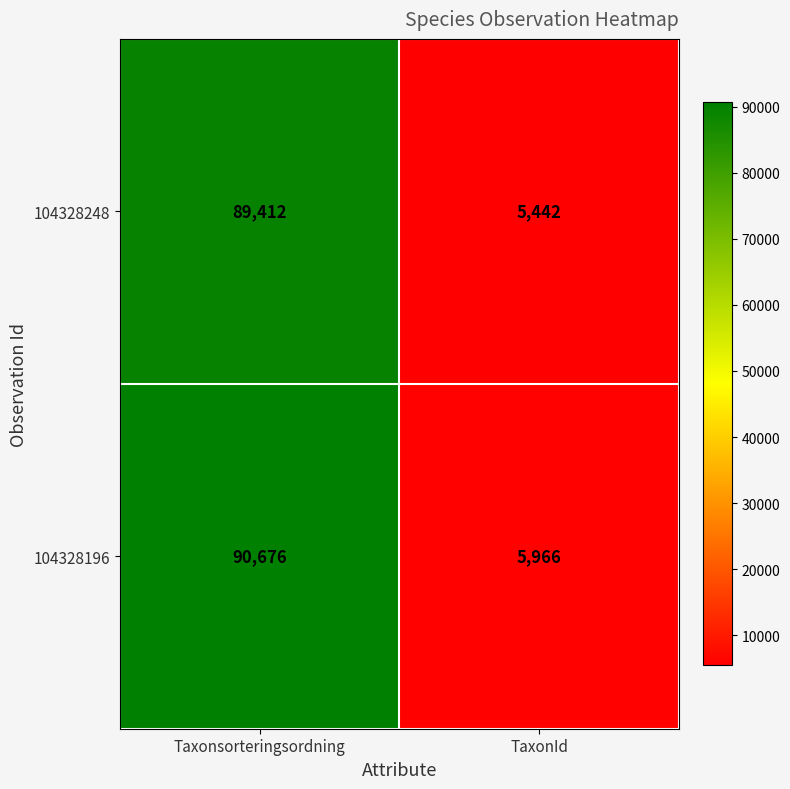

What is the difference between the highest and lowest values at Taxonsorteringsordning?

1264